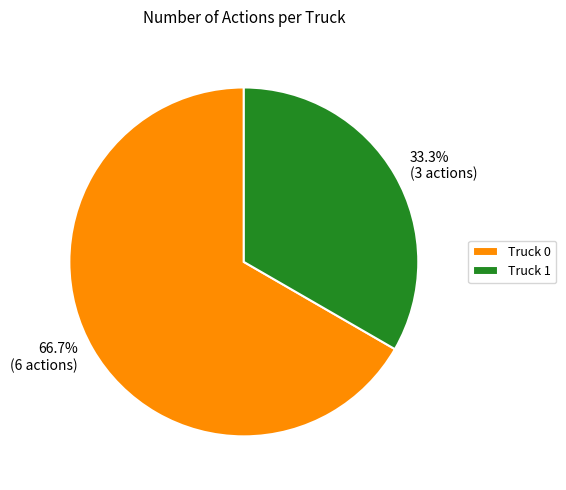

Approximately how many times larger is the value at Truck 1 compared to Truck 0?

0.5